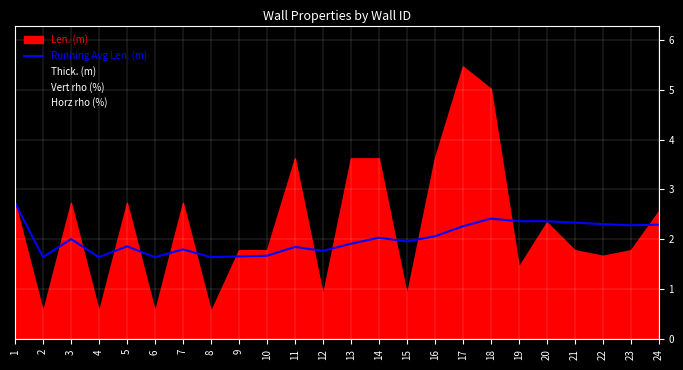

The Running Avg Len. (m) series shows 1.1 at 6. True or false?

False